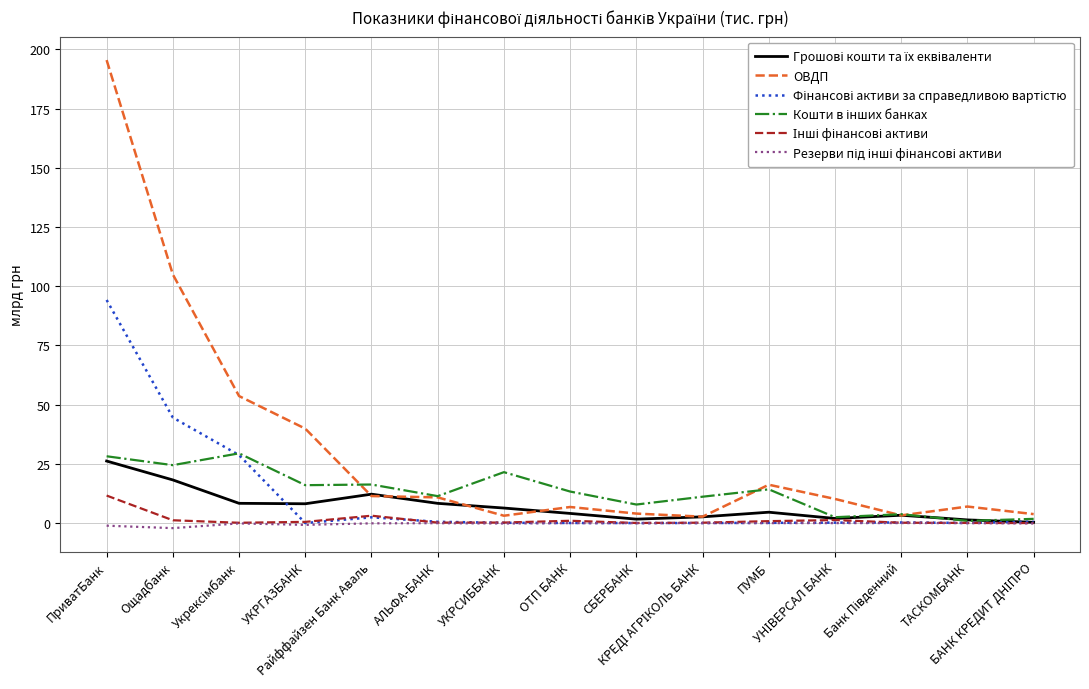

Does the chart display data point markers on the line(s)?

No